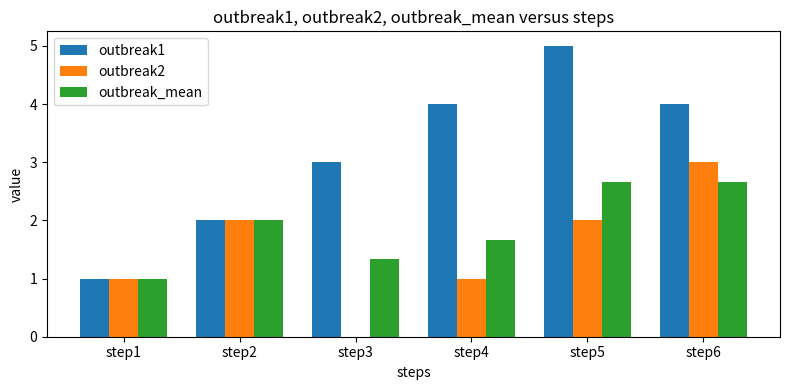

At which category does the chart reach its peak across all series?

step5